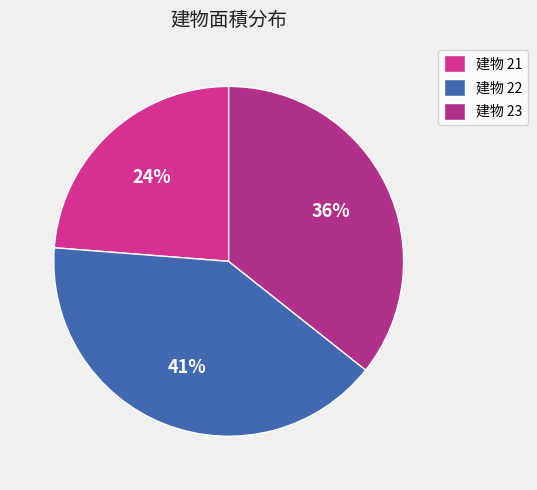

How many slices are in this pie chart?

3